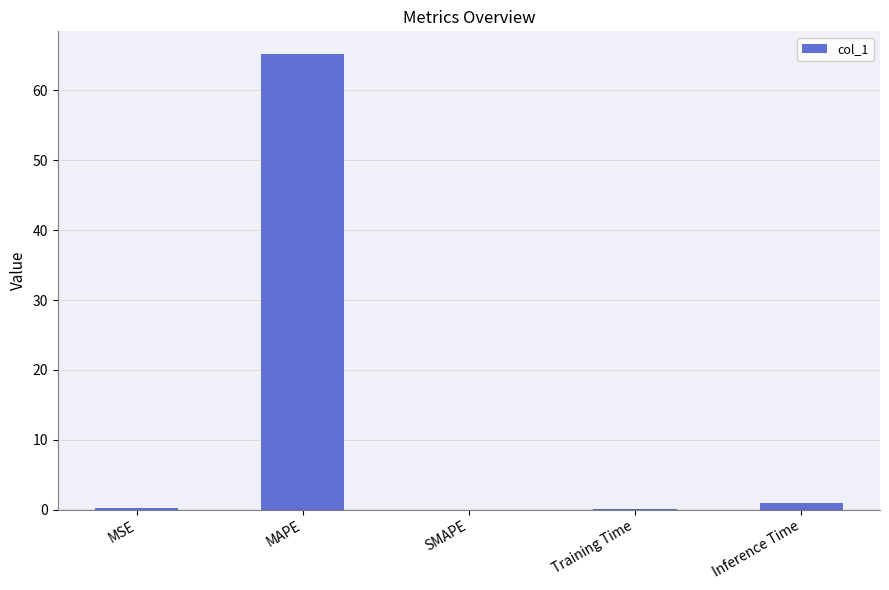

Which category has the highest value across all series?

MAPE